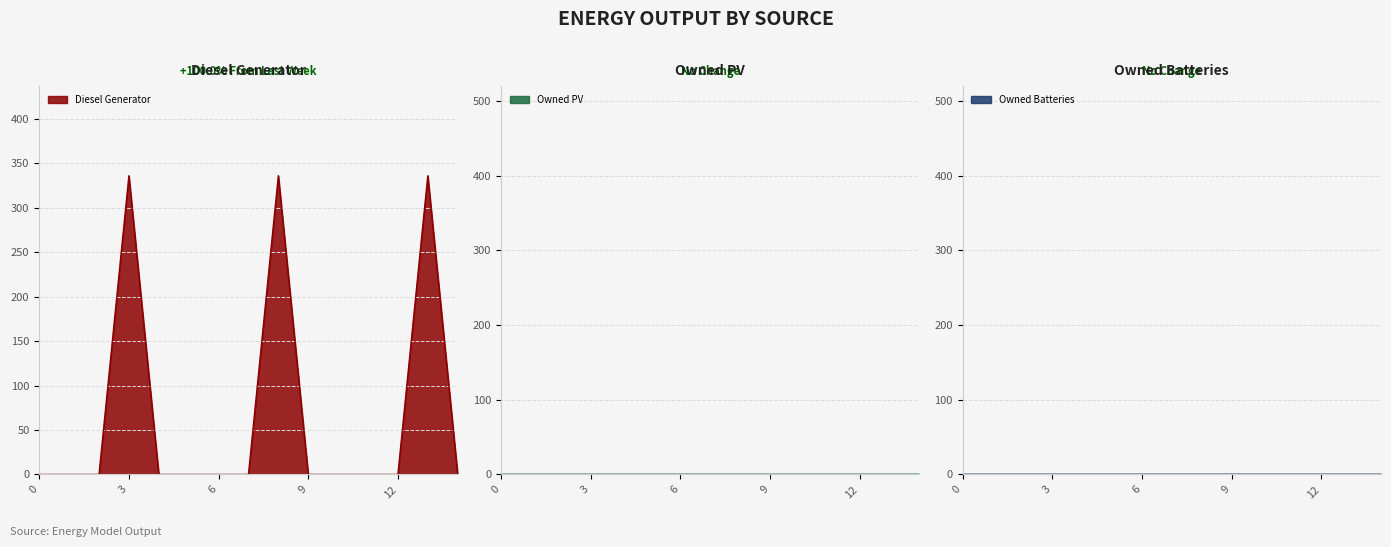

How many lines are shown in the chart?

3